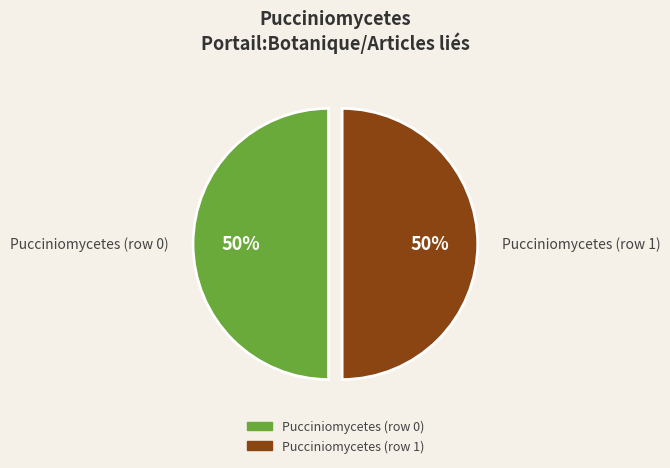

Approximately how many times larger is the value at Pucciniomycetes (row 1) compared to Pucciniomycetes (row 0)?

1.0